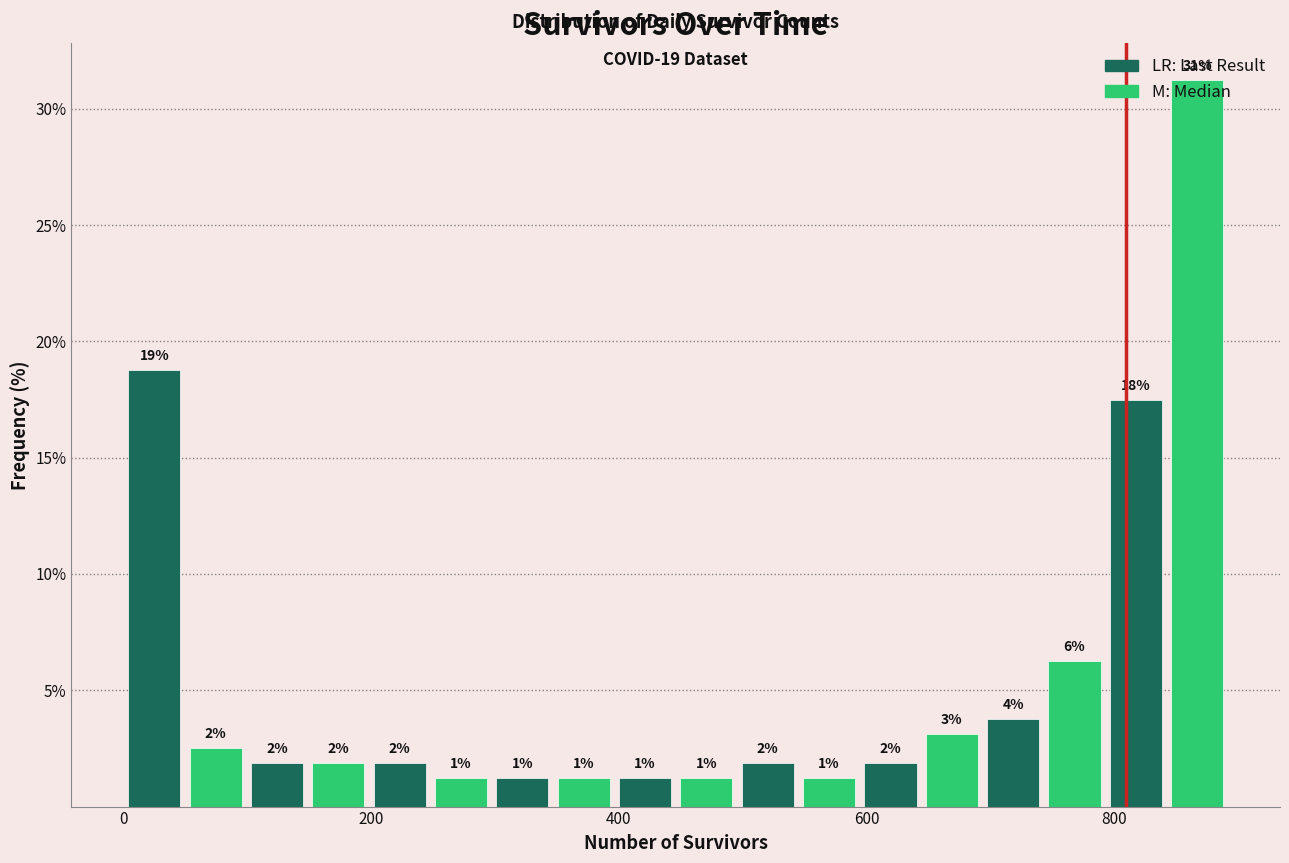

Around what value on the x-axis is the tallest bar? Give the approximate position of its centre, as read against the axis.

860